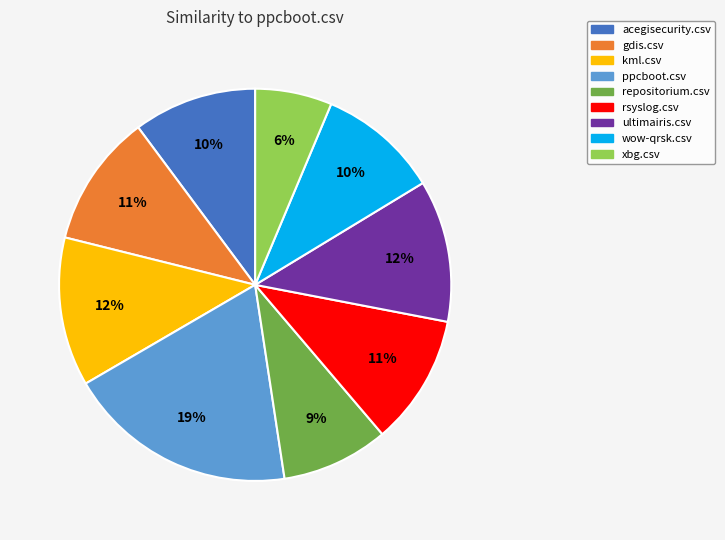

How many segments does this pie chart have?

9